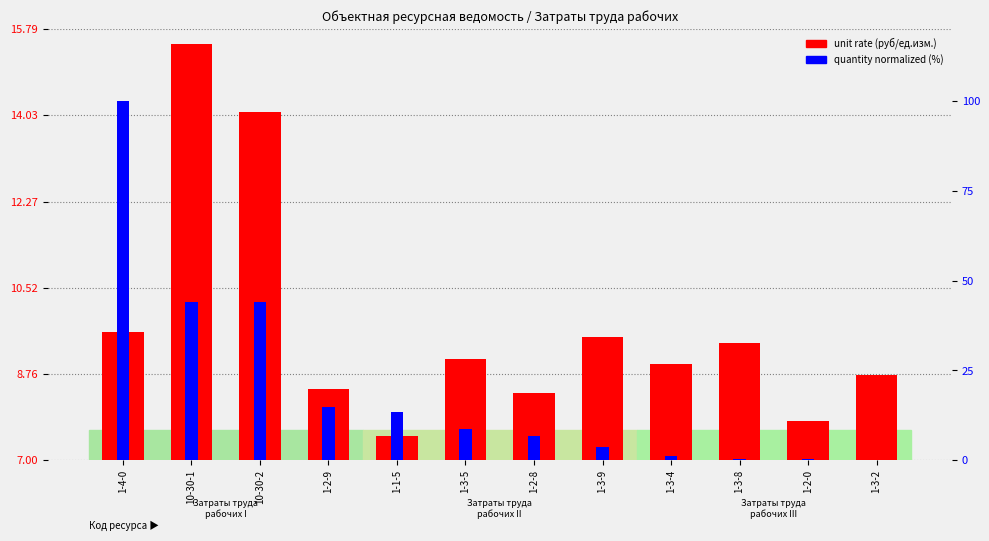

Which series changed the most between 10-30-1 and 1-2-0?

quantity norm. (%)